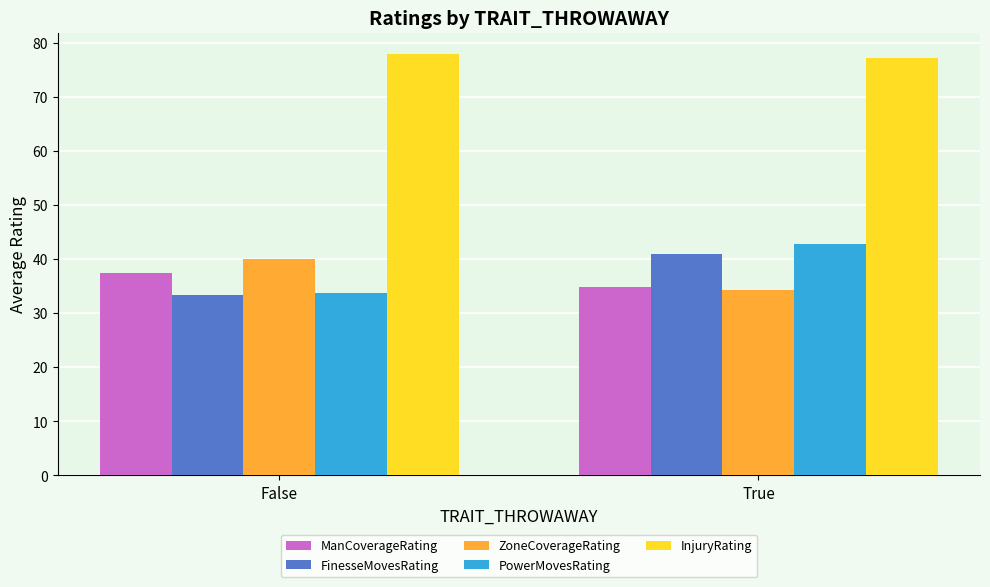

True or false: InjuryRating has a value of 108.5 at False.

False